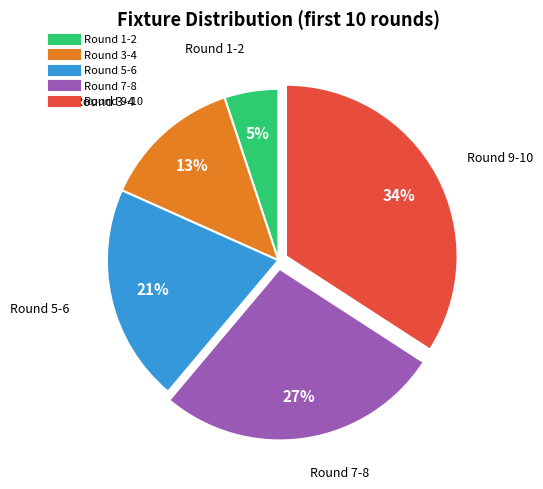

Count the number of slices in the pie.

5